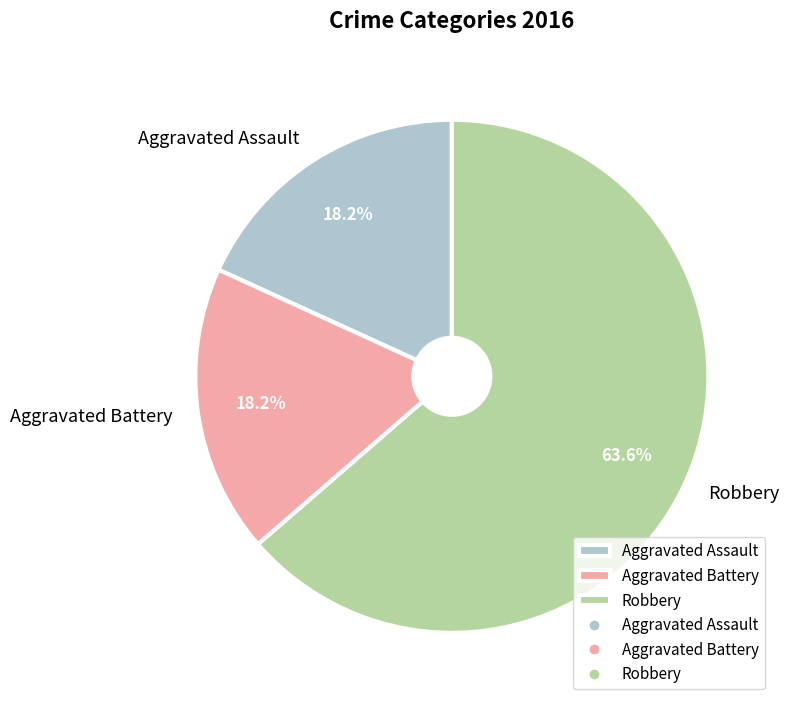

True or false: Aggravated Assault accounts for 24% of the total.

False